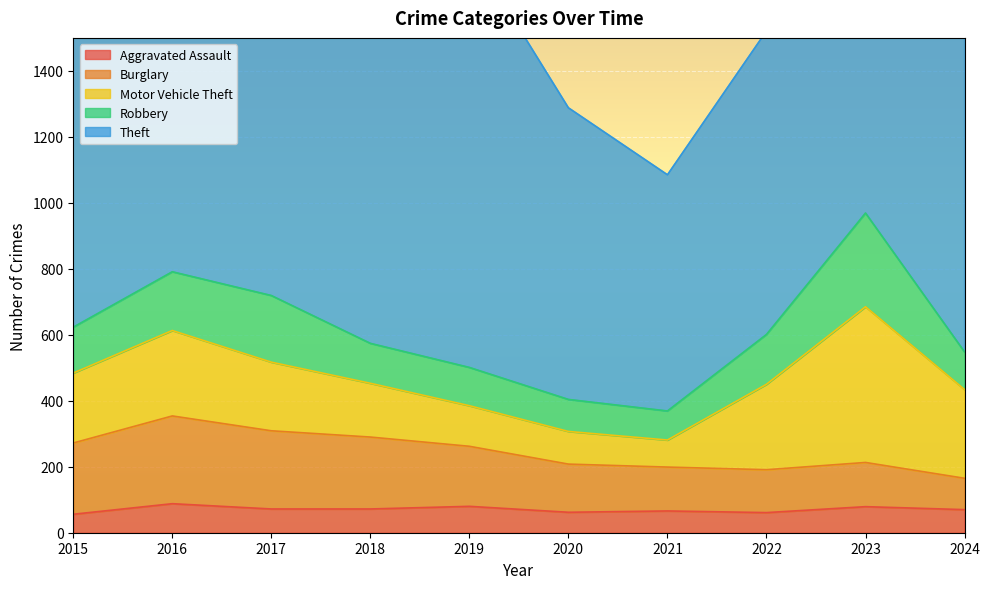

Reading left to right, what are all the values shown in this chart?

Aggravated Assault: 56	88	72	72	80	62	66	61	79	70
Burglary: 216	266	237	218	182	146	133	130	134	95
Motor Vehicle Theft: 212	259	208	163	123	99	82	259	472	269
Robbery: 139	178	202	121	116	97	88	151	284	114
Theft: 1041	1151	1188	1170	1272	884	716	920	1204	1086